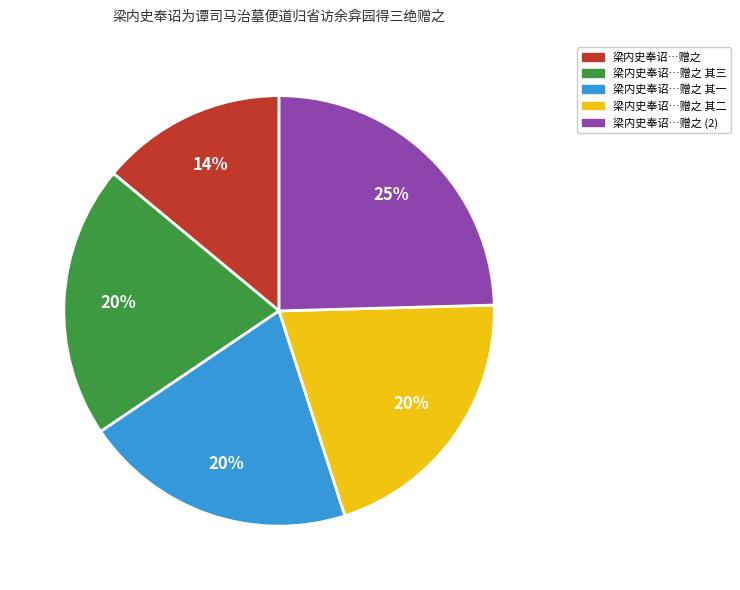

To the nearest percent, what is the difference between the largest and smallest slice percentages?

11%